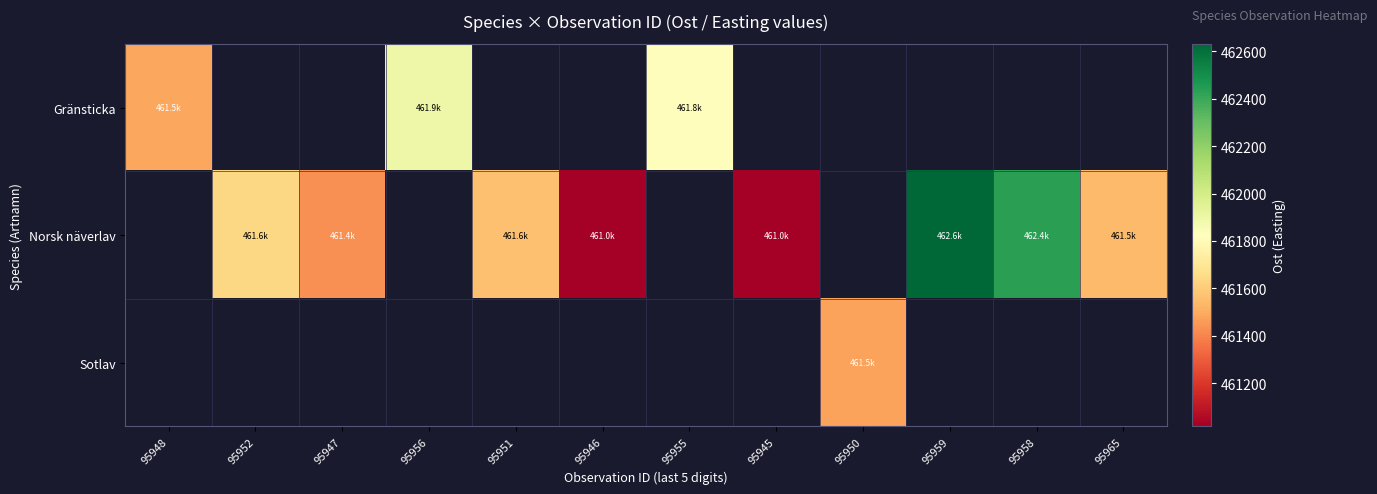

Is it true that Gränsticka equals 461817.5 at 95955?

True